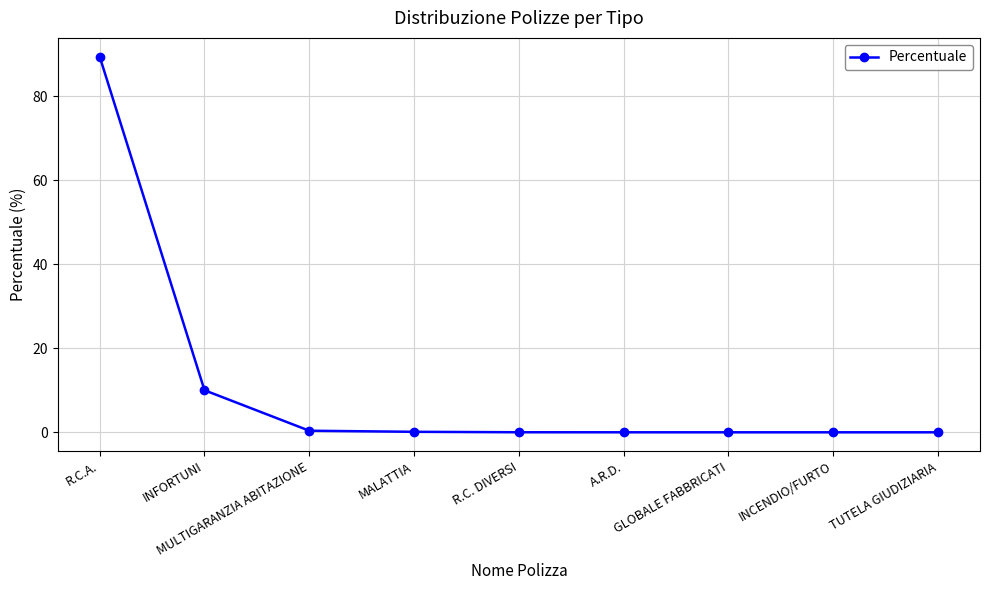

How many lines are shown in the chart?

1